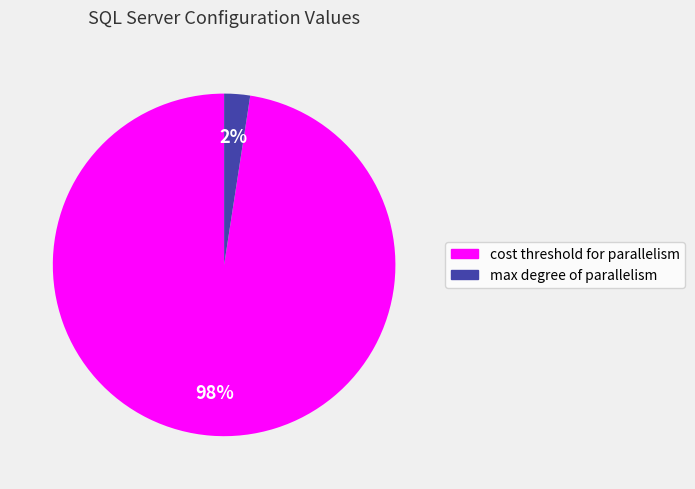

Rank the categories by value from lowest to highest.

max degree of parallelism, cost threshold for parallelism